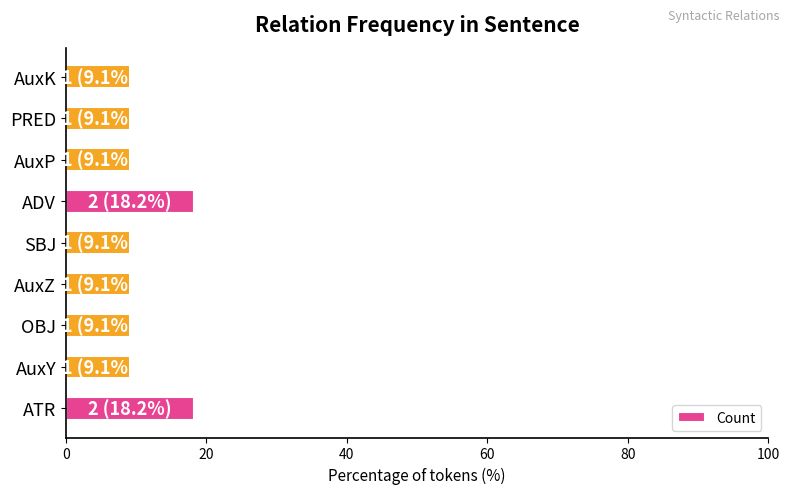

What is the average value?

11.1